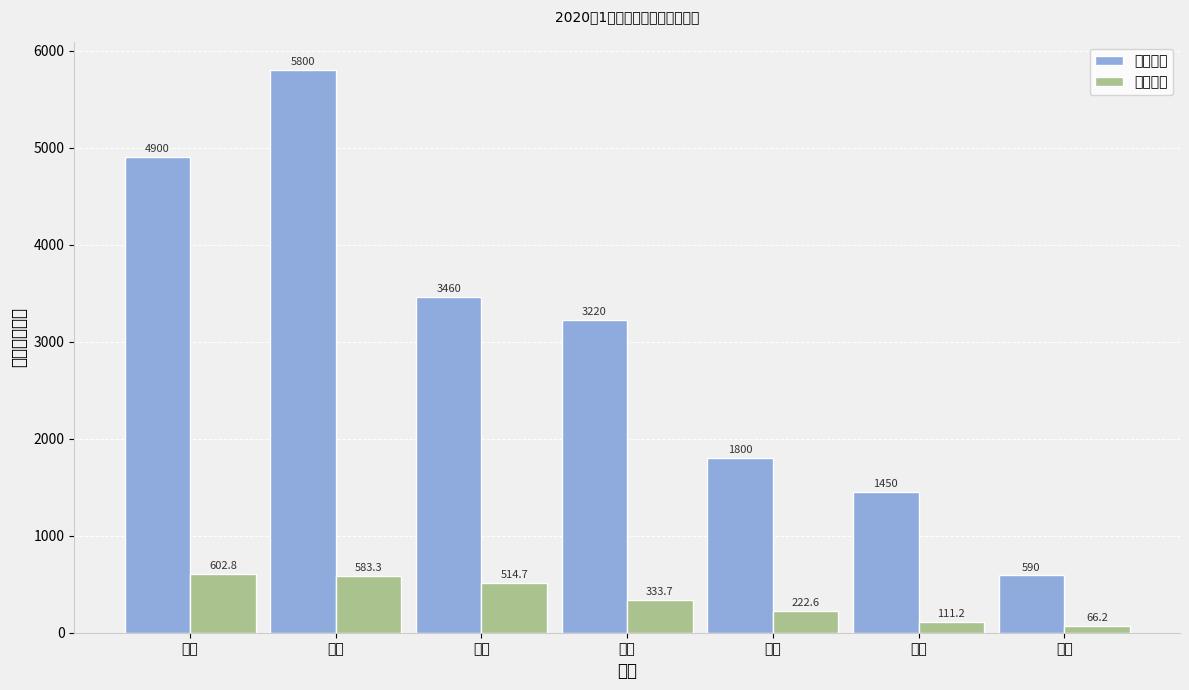

Reading left to right, what are all the values shown in this chart?

计划任务: 4900.0	5800.0	3460.0	3220.0	1800.0	1450.0	590.0
累计保费: 602.8	583.3	514.7	333.7	222.6	111.2	66.2